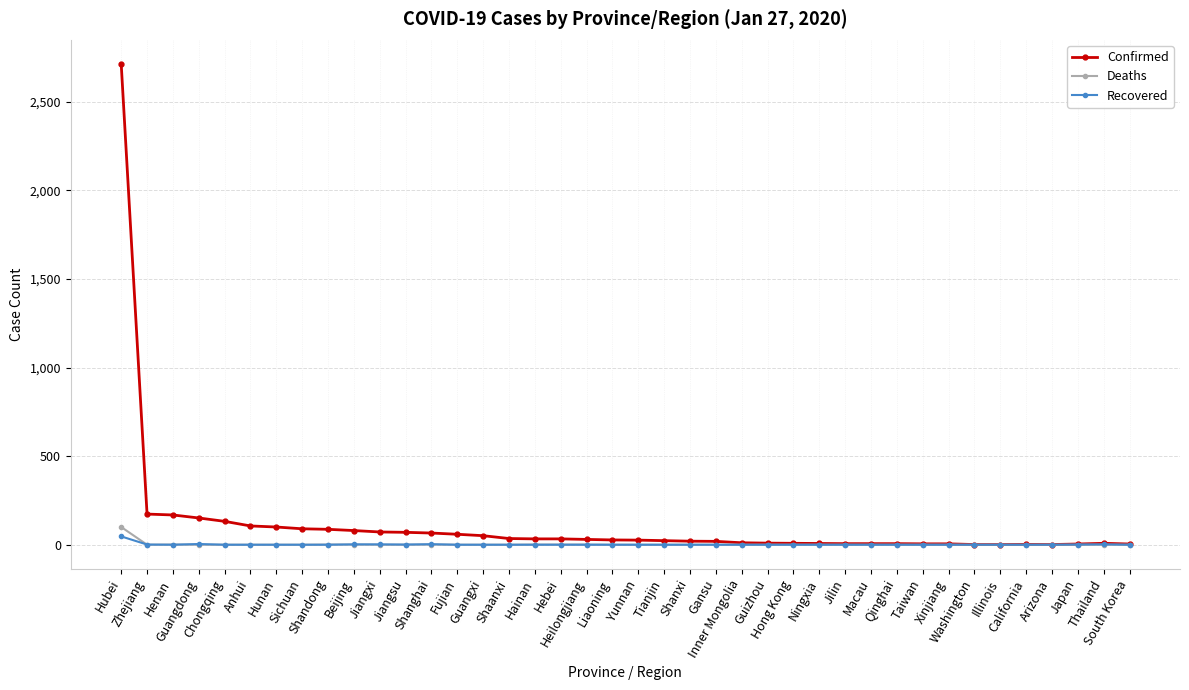

What are all the series names shown in the legend?

Confirmed, Deaths, Recovered